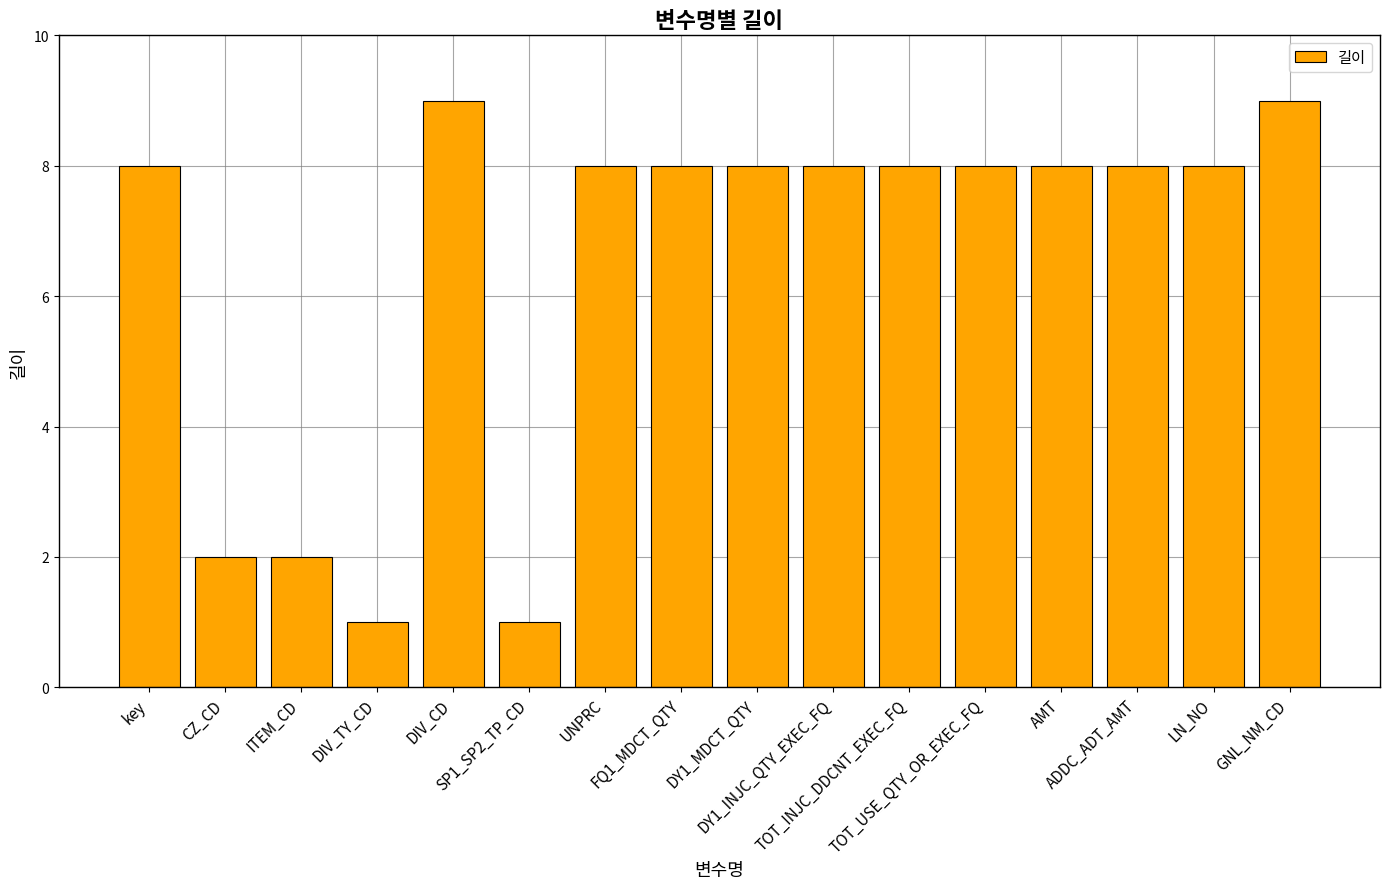

What is the value of the 12th bar from the left?

8